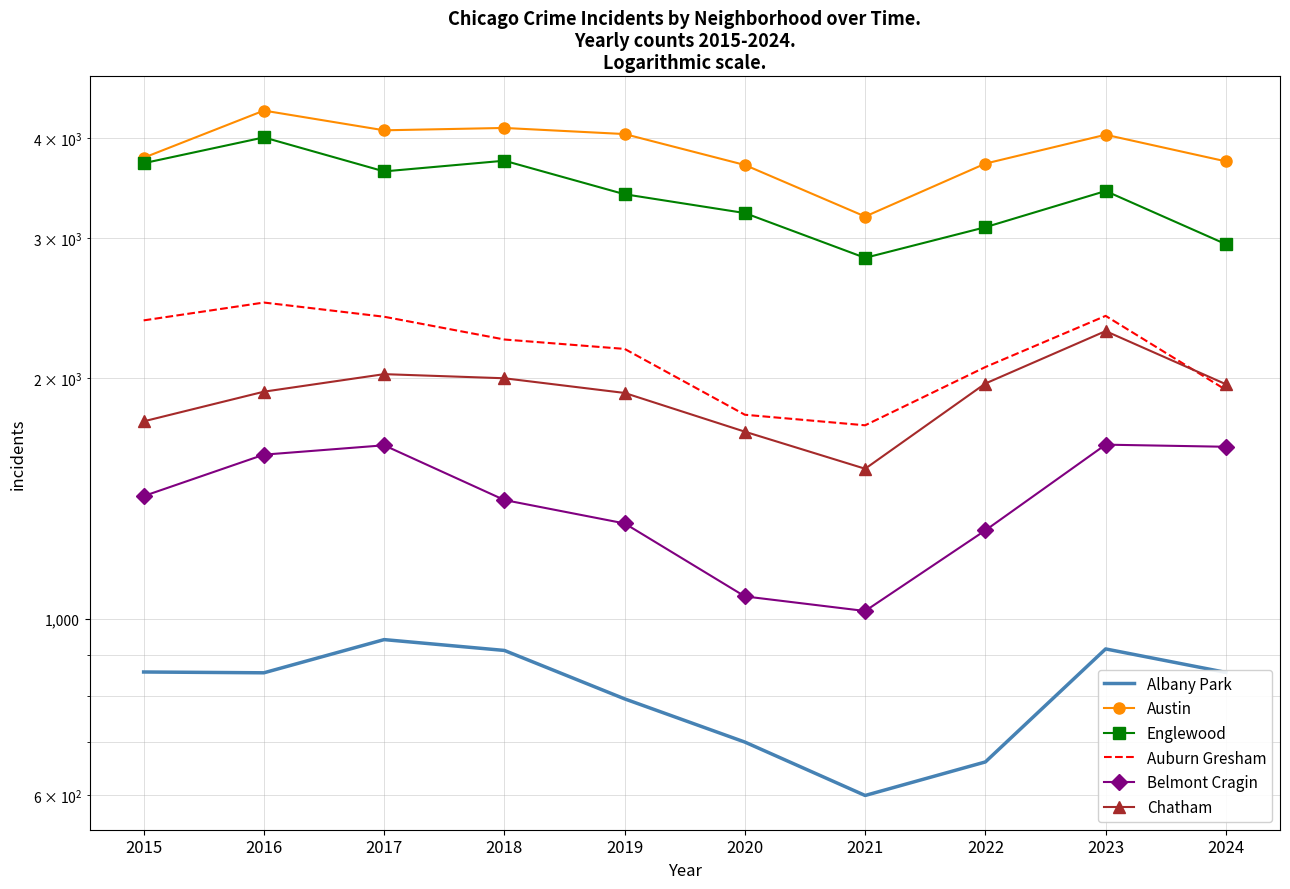

List the labels in order of Belmont Cragin value, largest first.

2023, 2017, 2024, 2016, 2015, 2018, 2019, 2022, 2020, 2021